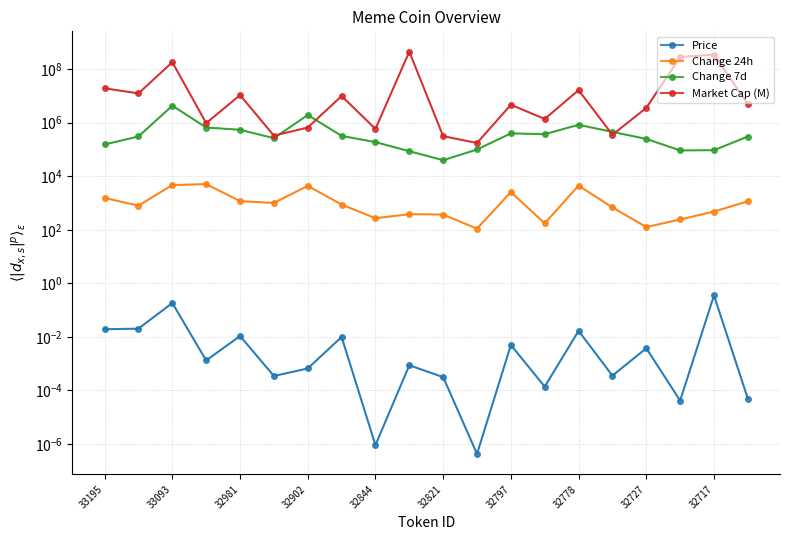

True or false: Change 7d and Change 24h cross at least once.

False